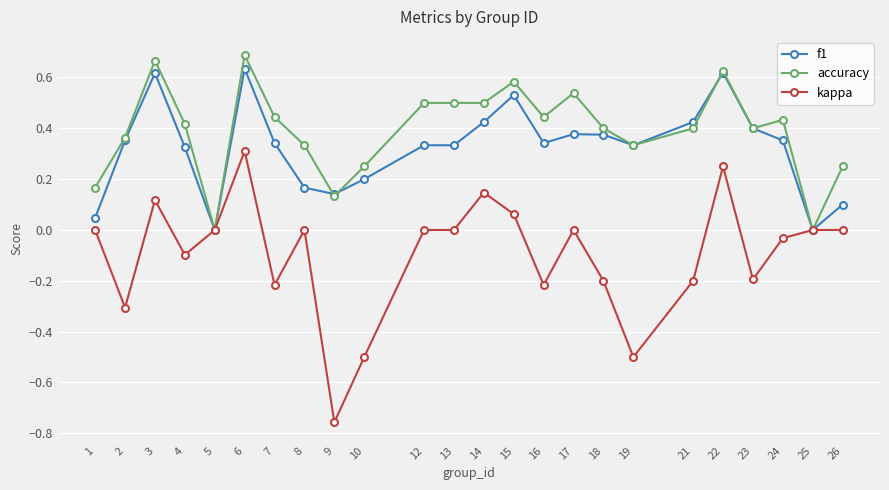

Where is the first local minimum for accuracy?

5